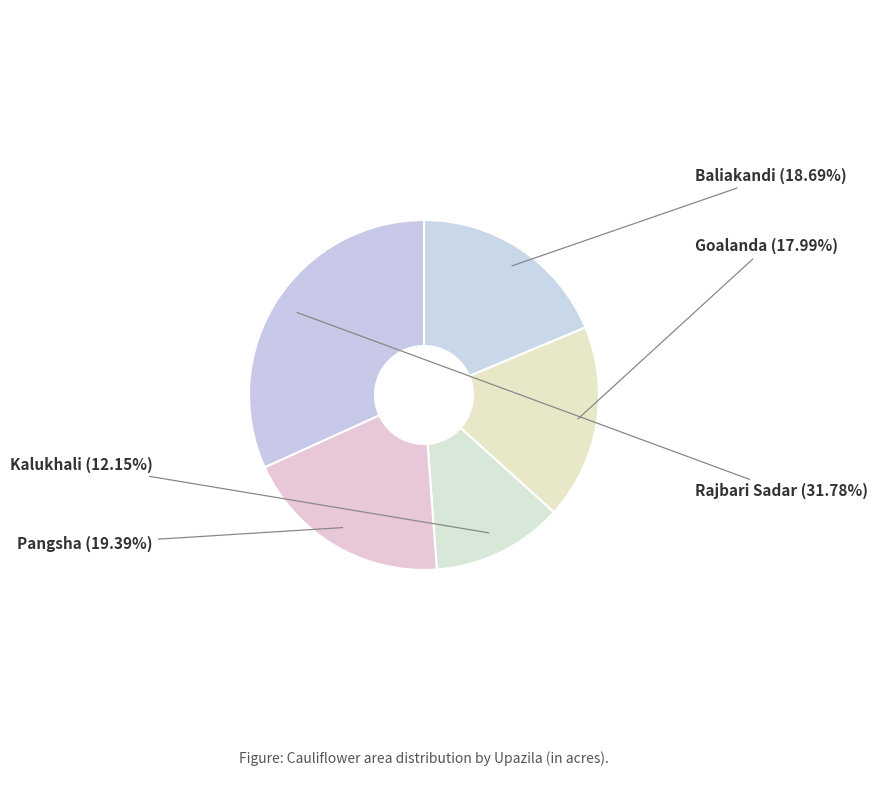

Does Baliakandi represent more than half of the total?

No